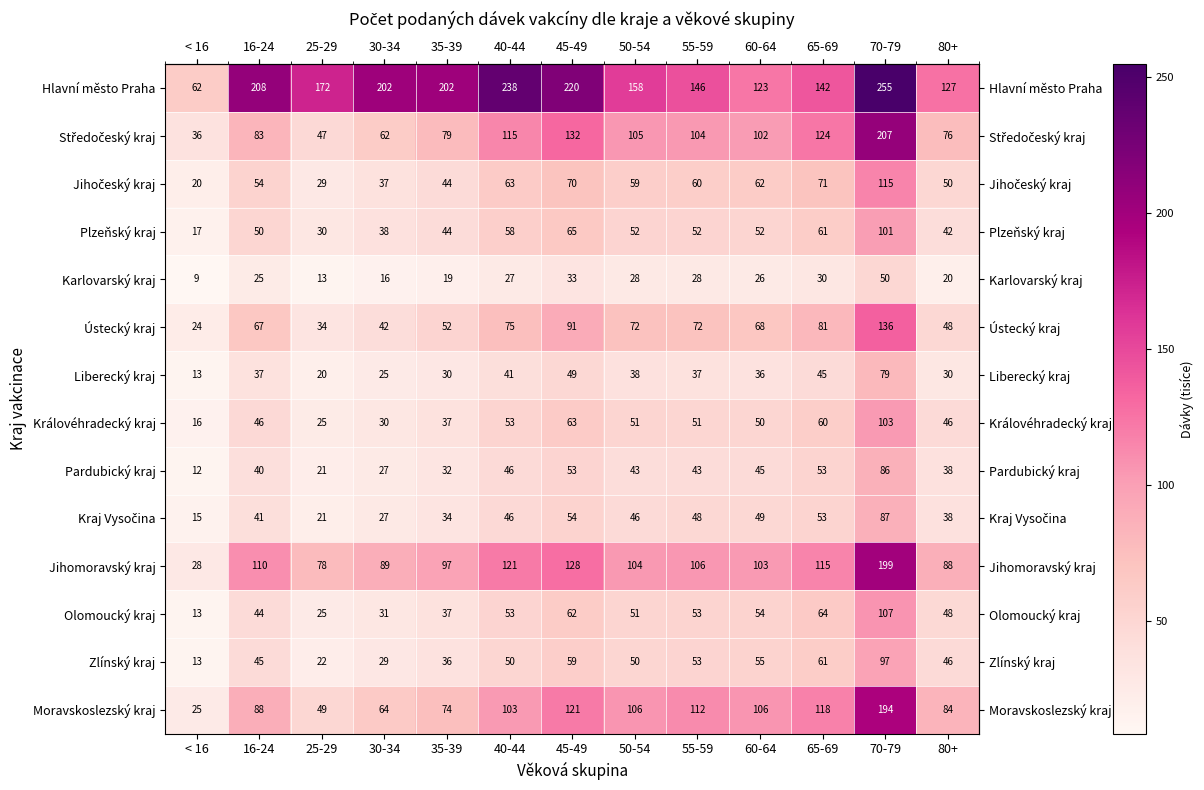

Which category has the lowest value across all series?

< 16